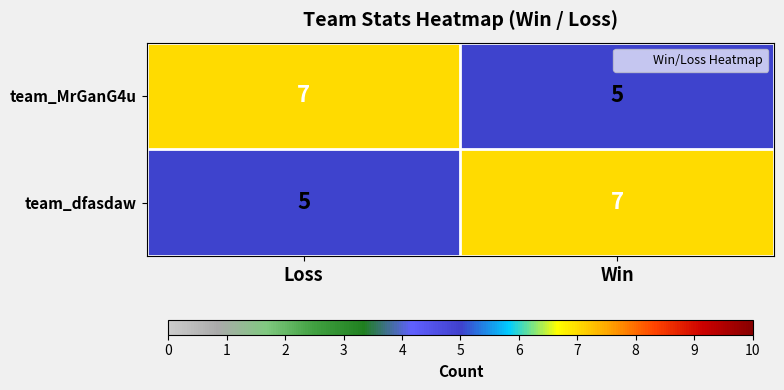

What is the approximate value of team_dfasdaw at Win?

7